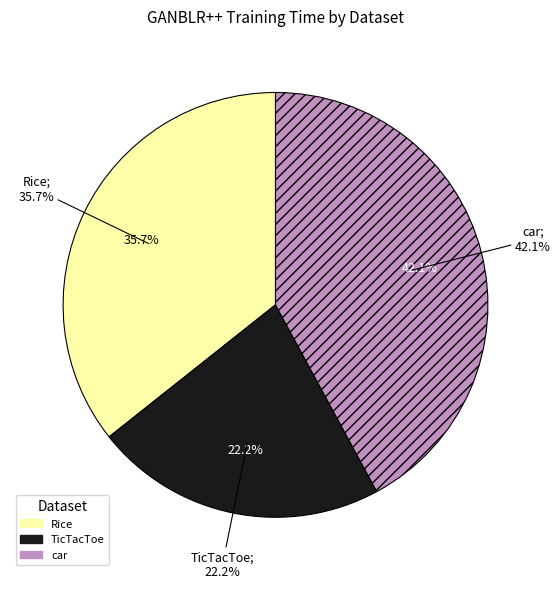

How many segments does this pie chart have?

3